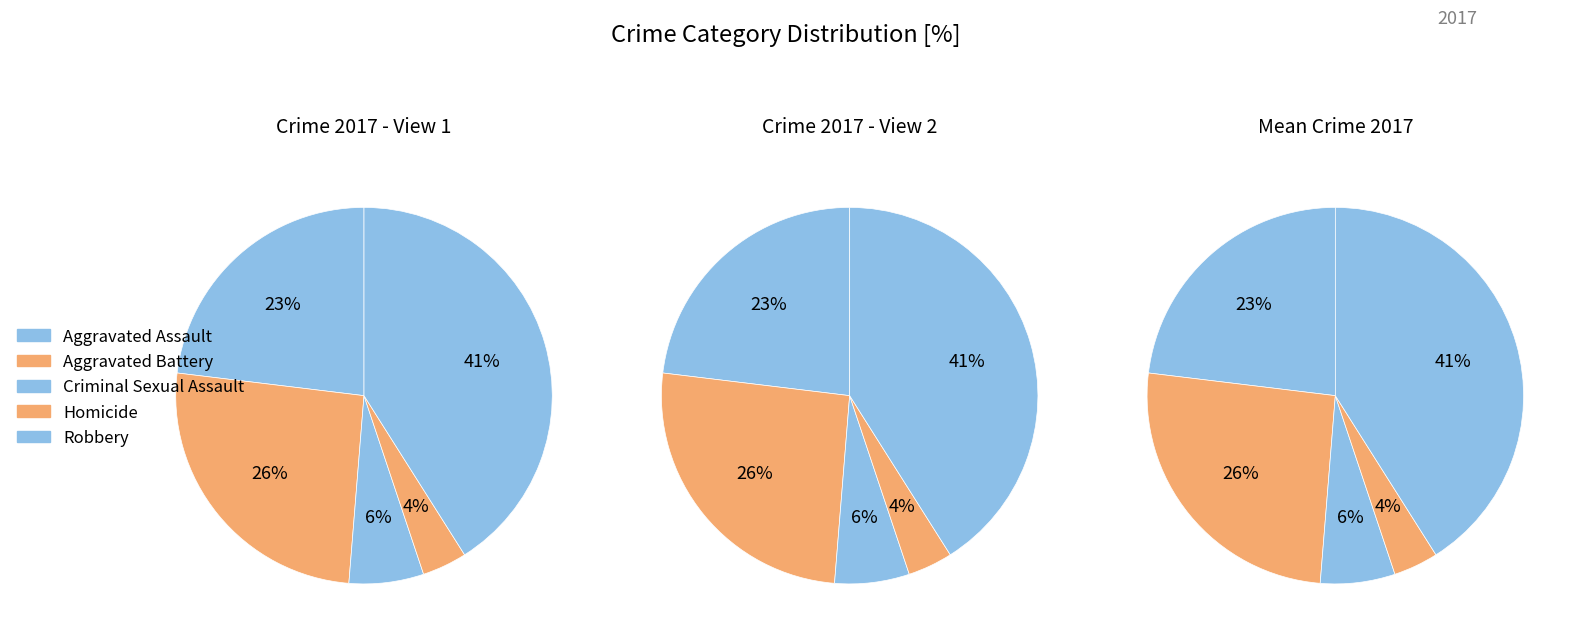

What is the smallest slice in the pie chart?

Homicide